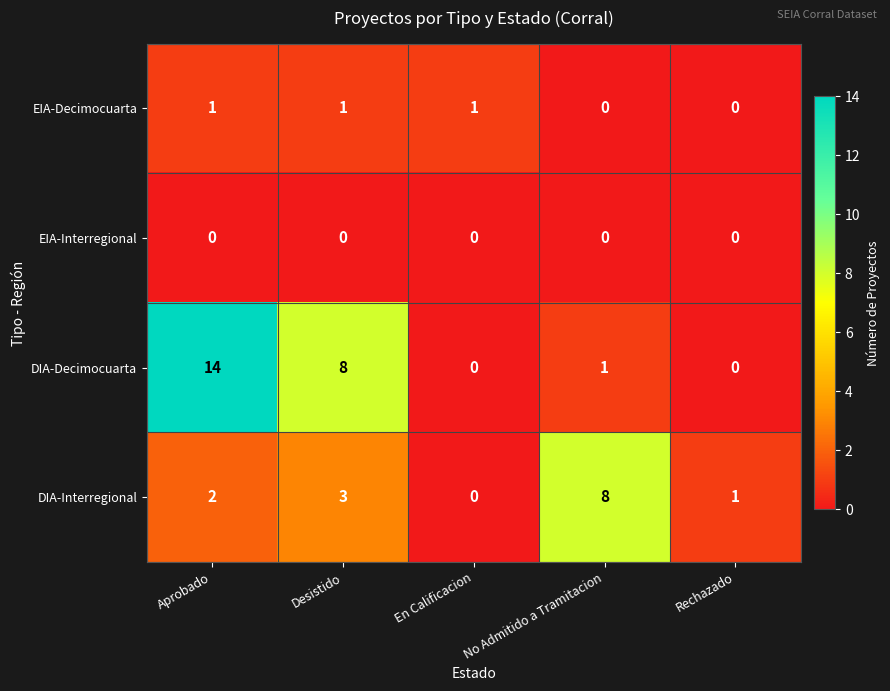

Which series has the largest range (max minus min)?

DIA-Decimocuarta